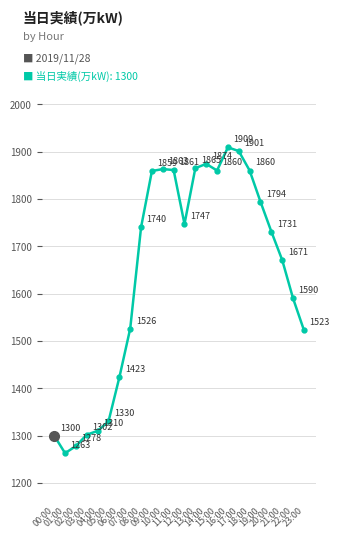

Where is the data nearest to the value 1586?

22:00